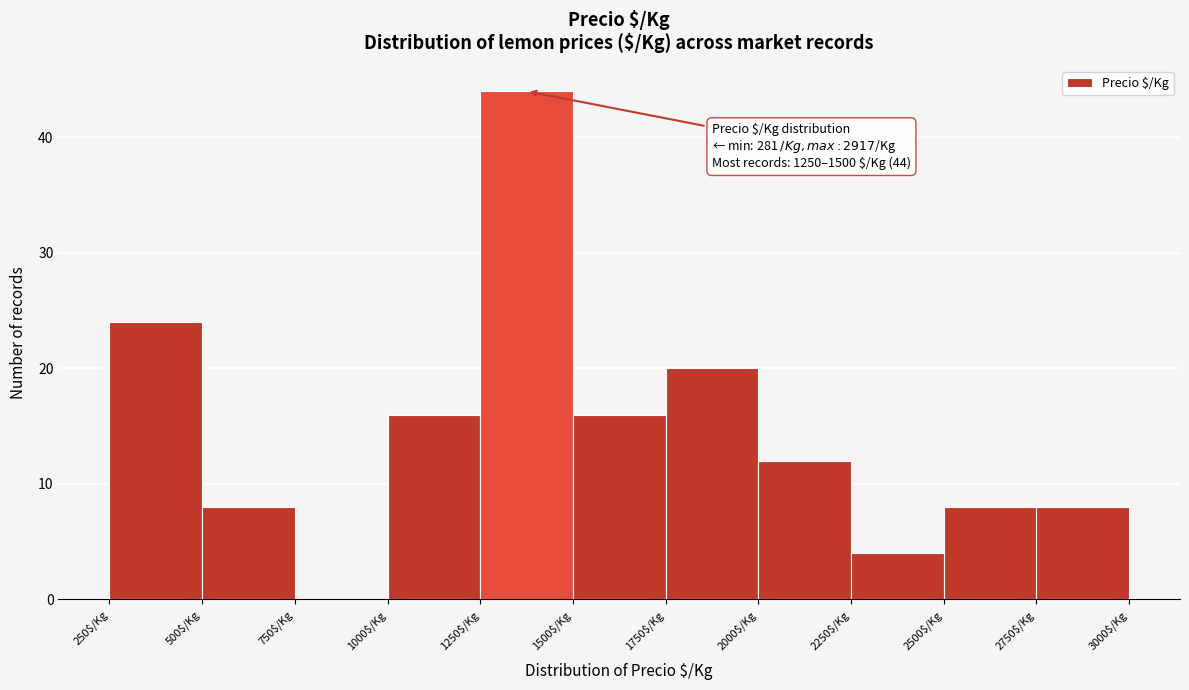

Which range on the x-axis has the tallest bar?

1250 to 1500